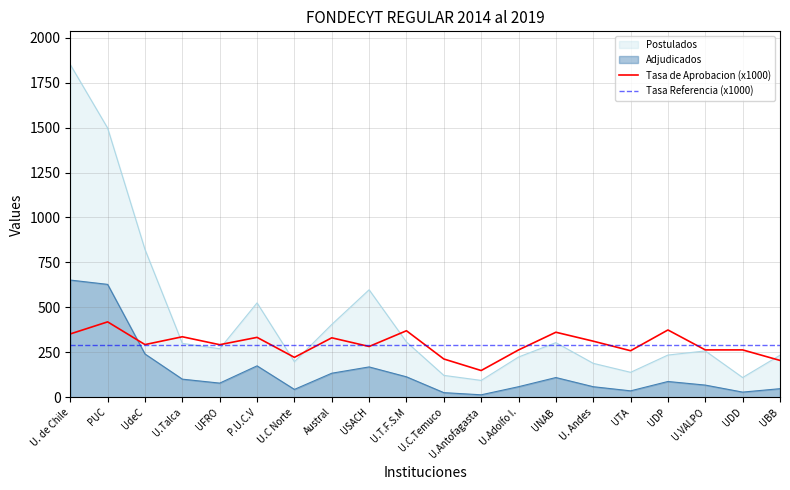

Which has a higher value, USACH or UTA?

USACH